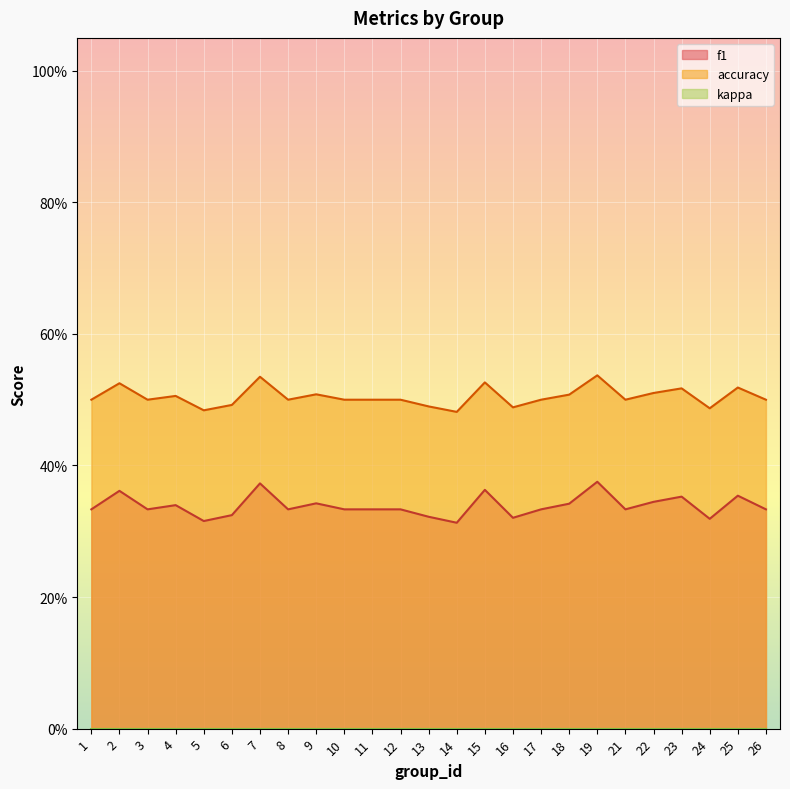

Between 21 and 26, which is larger?

21